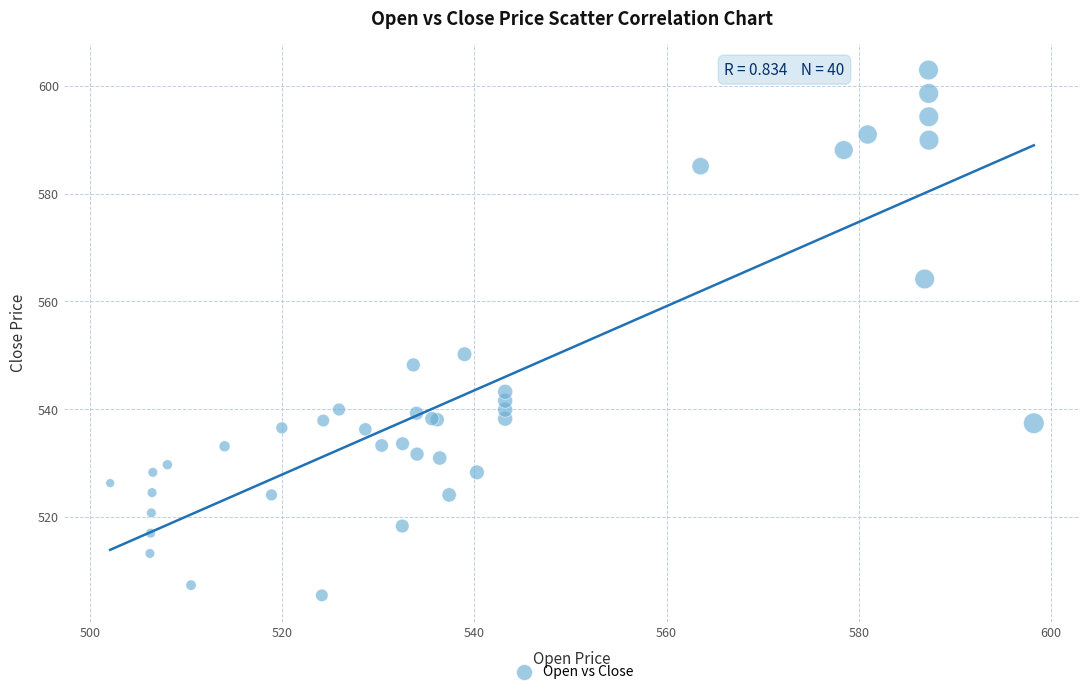

What Y value in the scatter plot is closest to 554?

550.2